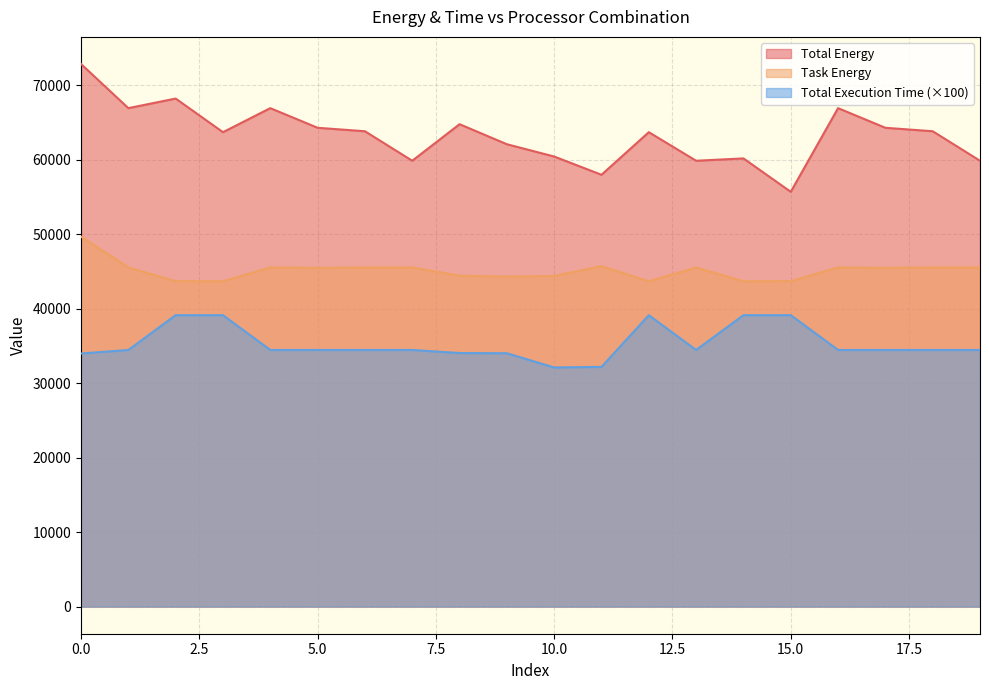

Rank the series by their maximum value, from highest to lowest.

Total Energy, Task Energy, Total Execution Time (×100)